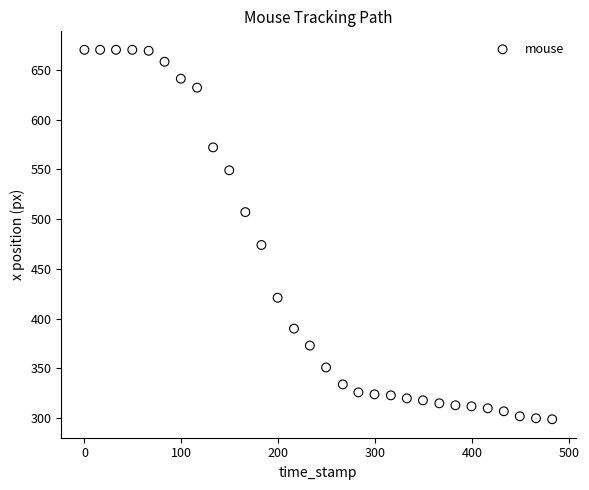

What Y value in the scatter plot is closest to 484?

474